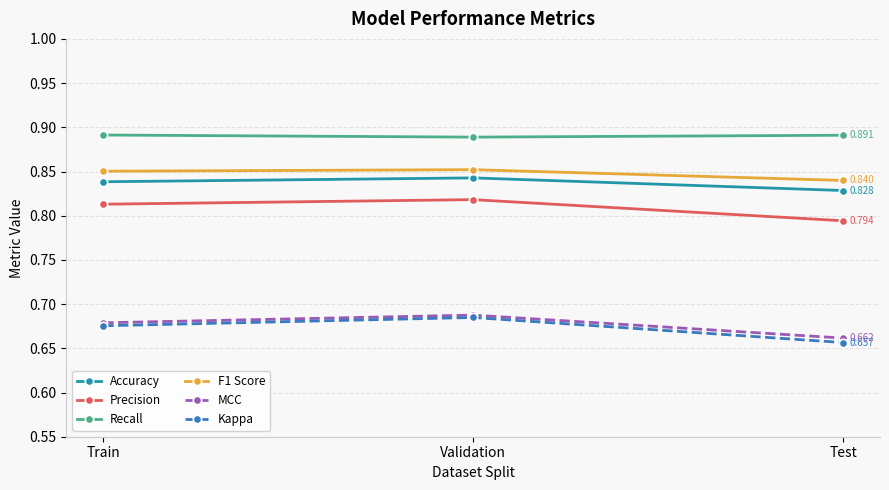

What position from the left is Train?

1